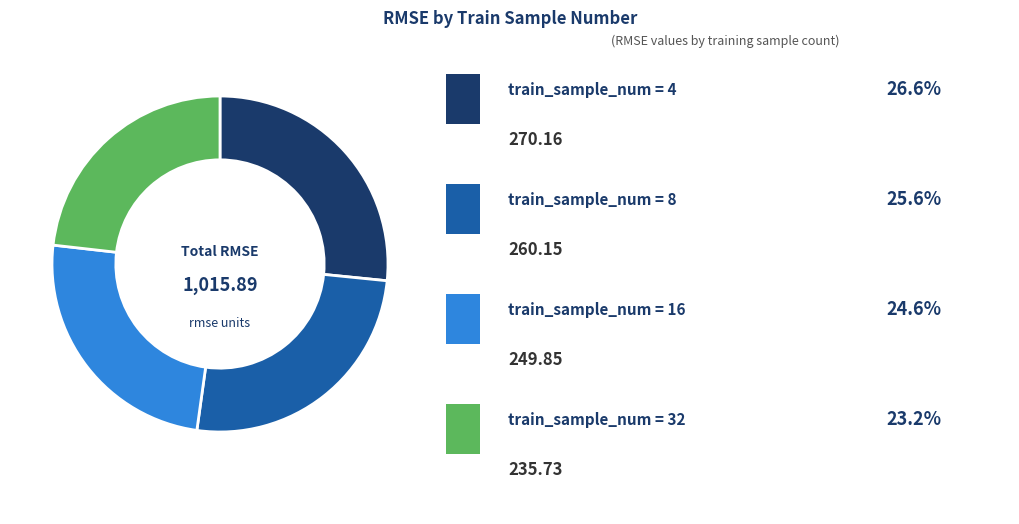

Is there a majority slice in this chart?

No